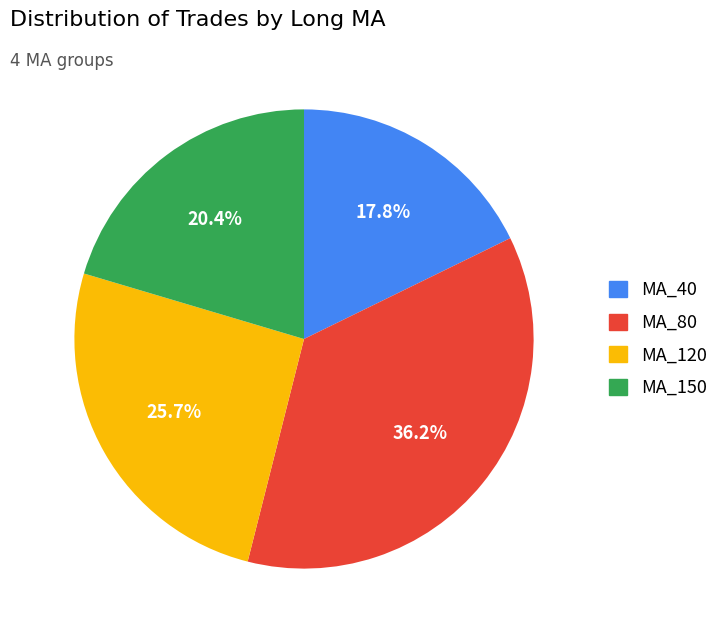

Which slice is the smallest?

MA_40